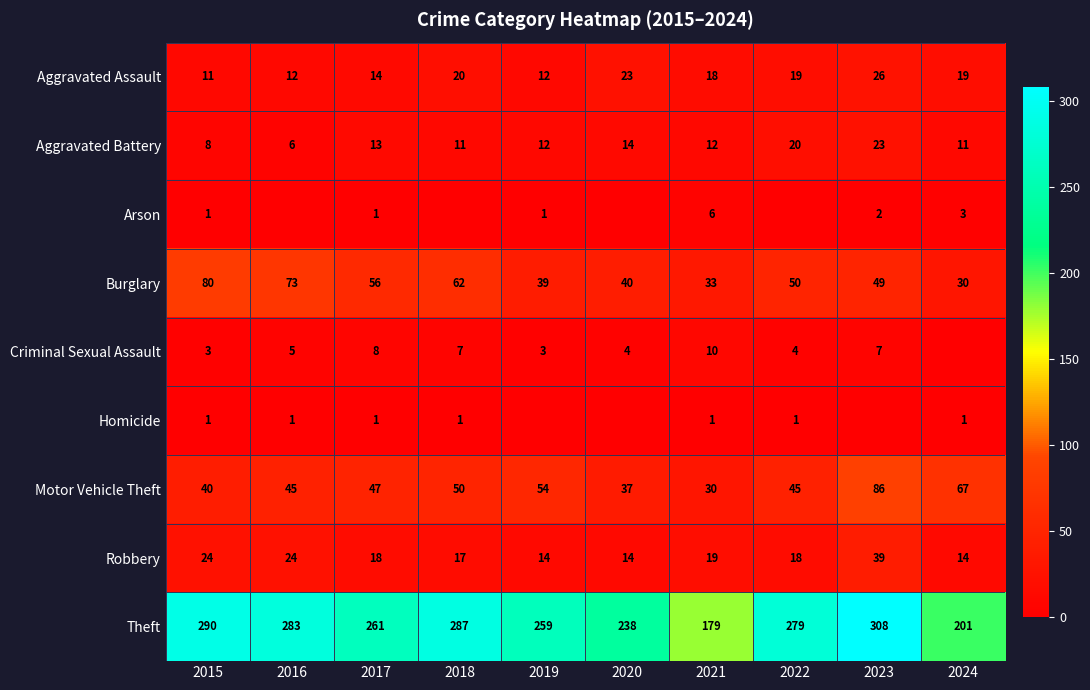

What is the difference between the maximum and minimum values in the Aggravated Battery series?

17